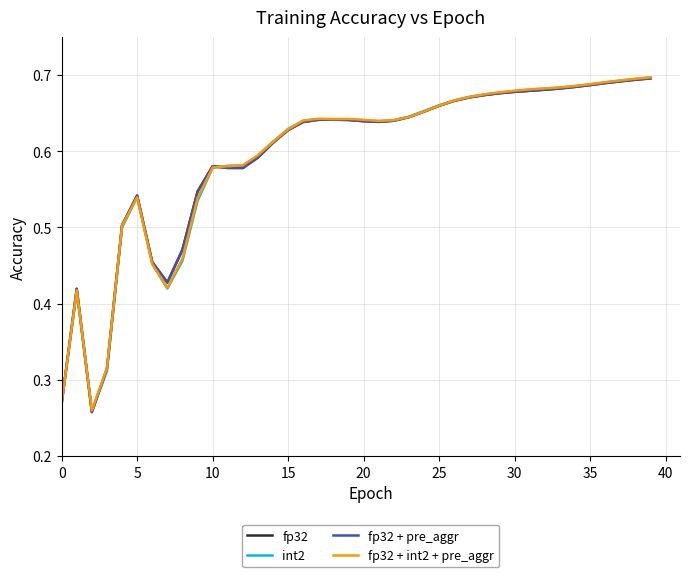

What is the sum of all fp32 values?

23.8